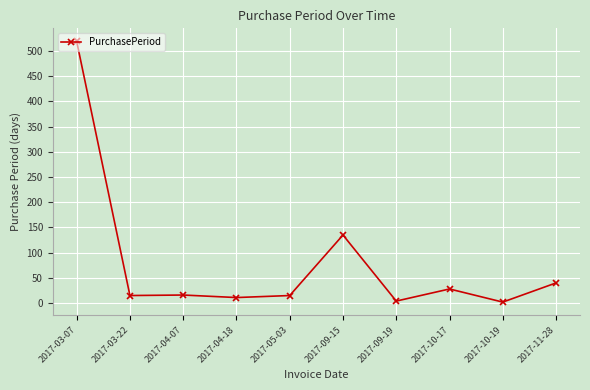

What is the minimum value shown in the chart?

2